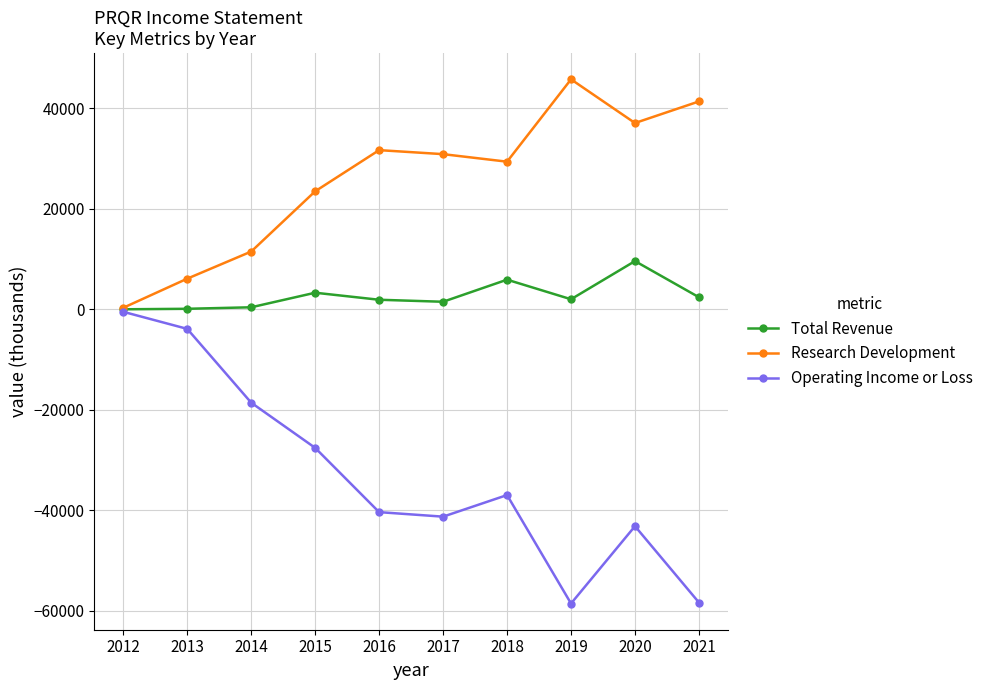

How many data points in Operating Income or Loss are above -37000?

4